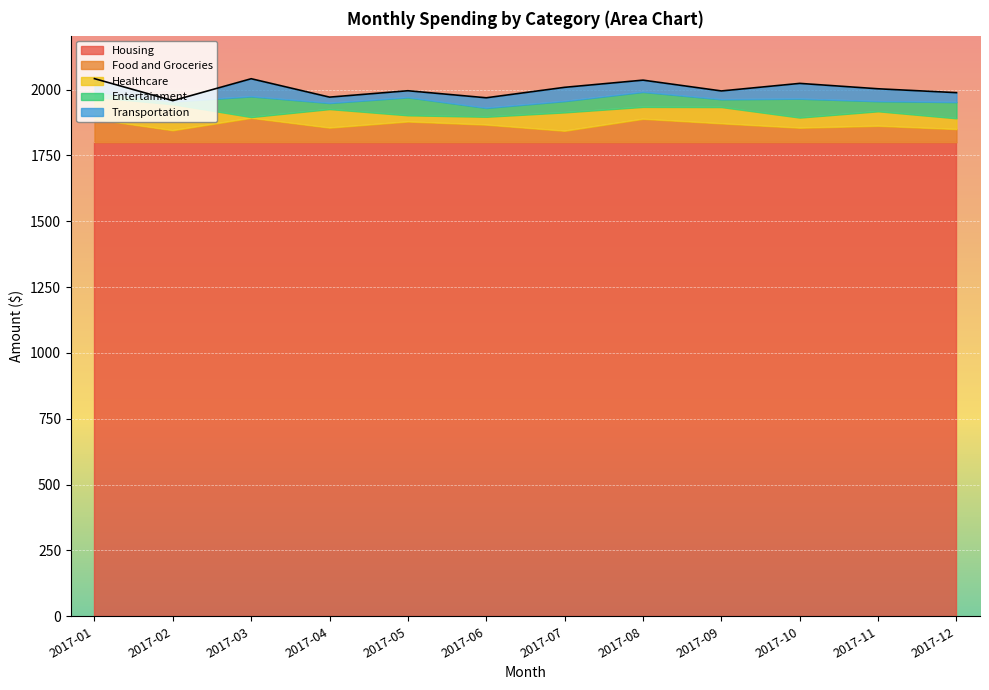

What is the difference between the maximum and minimum values in the Food and Groceries series?

49.1